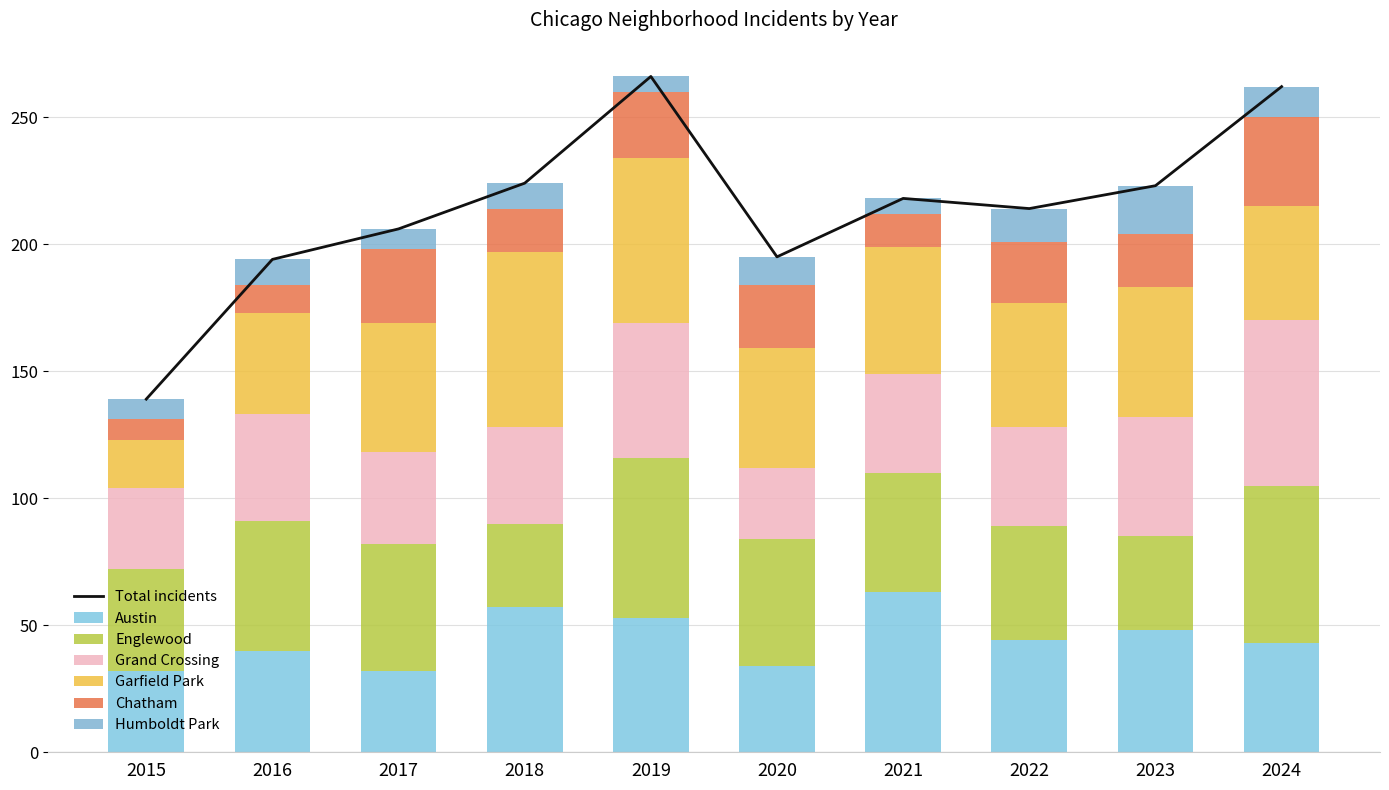

What is the value of the Humboldt Park bar at the 10th from the left?

12